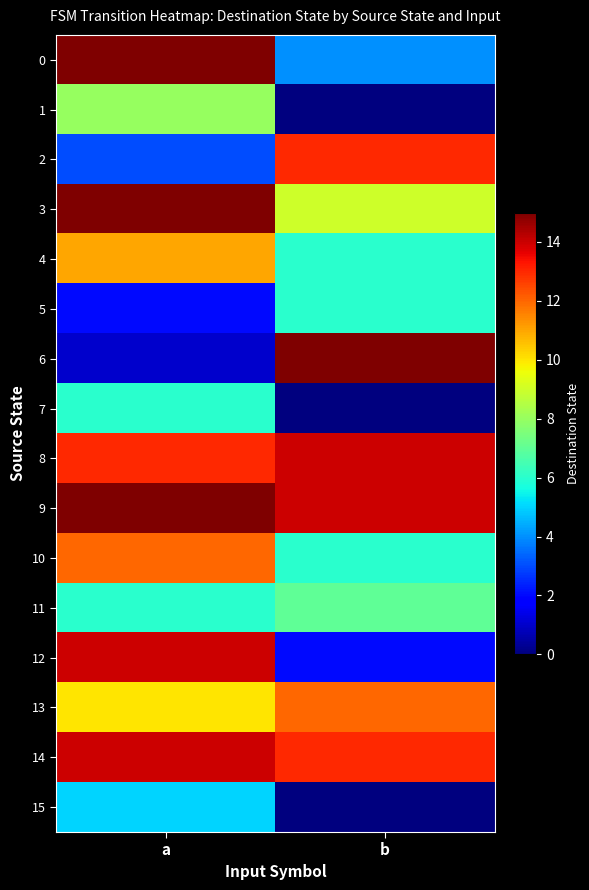

Which series has the widest spread of values?

6